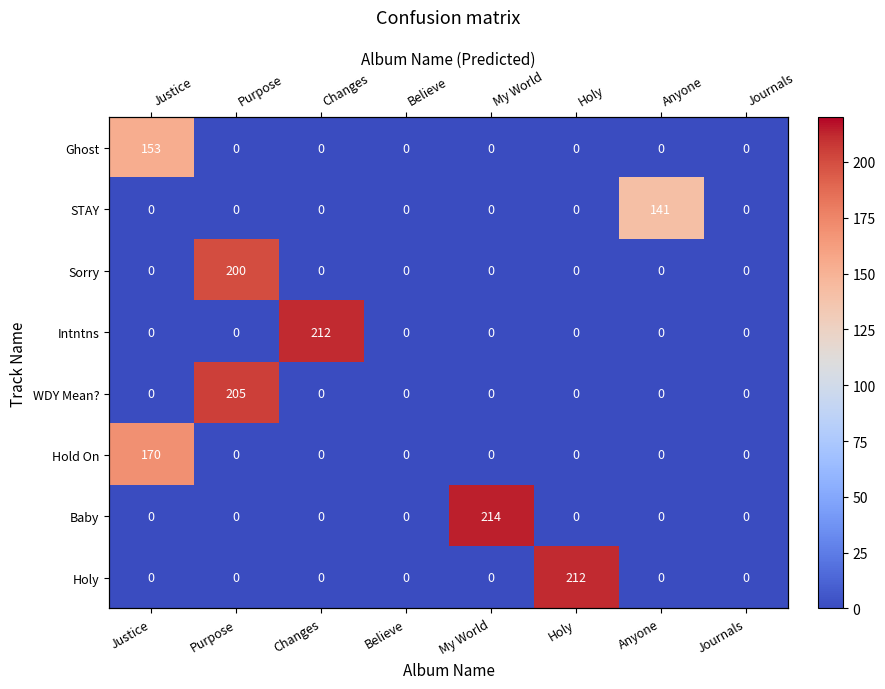

How many categories are shown in the chart?

8